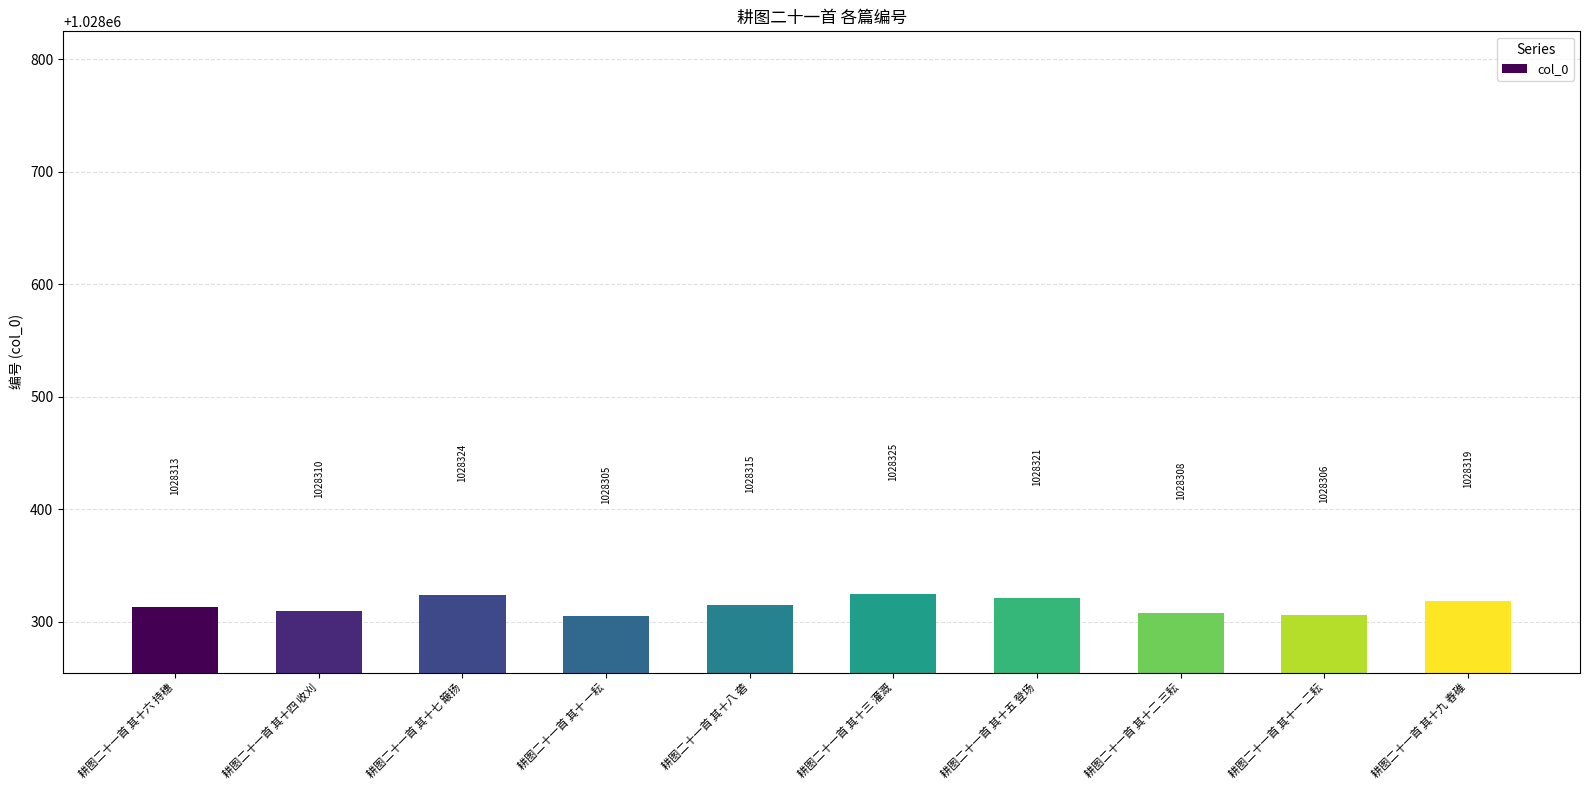

Reading left to right, list all the values displayed in this chart.

1028313	1028310	1028324	1028305	1028315	1028325	1028321	1028308	1028306	1028319